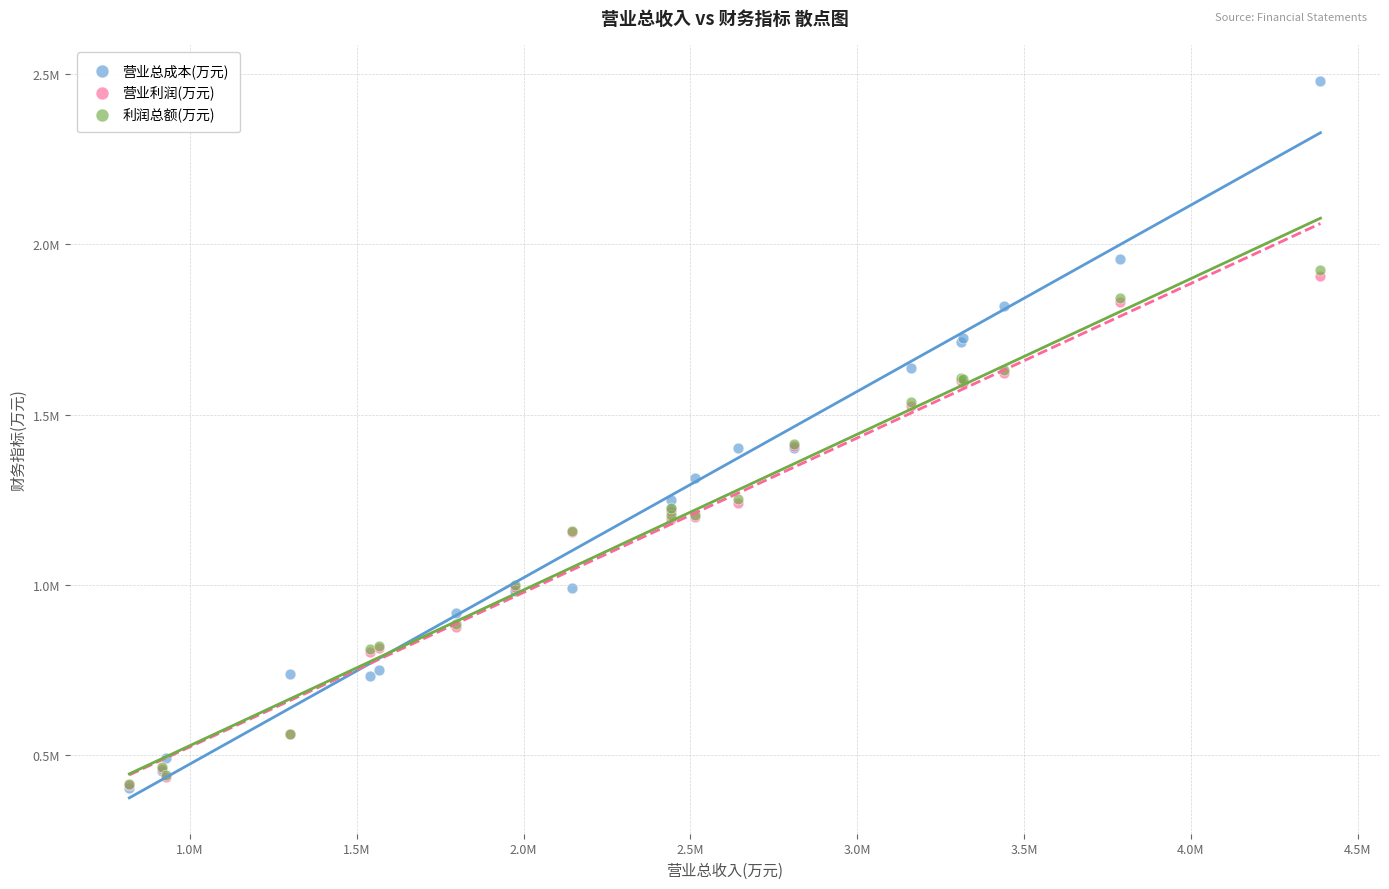

What are all the series names shown in the legend?

营业总成本(万元), 营业利润(万元), 利润总额(万元)